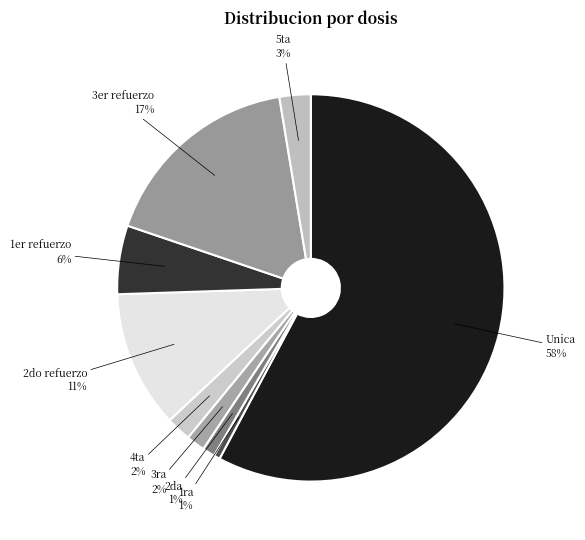

Is there a majority slice in this chart?

Yes